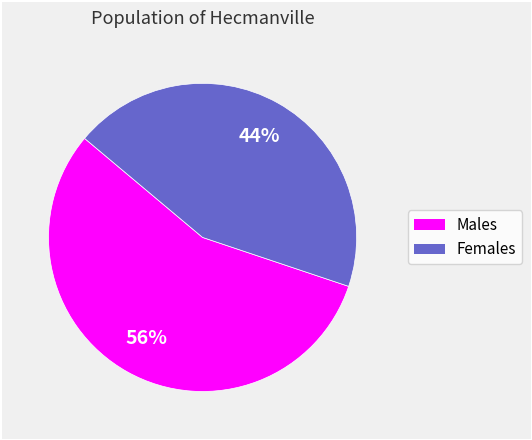

To the nearest percent, what is the average slice percentage?

50%